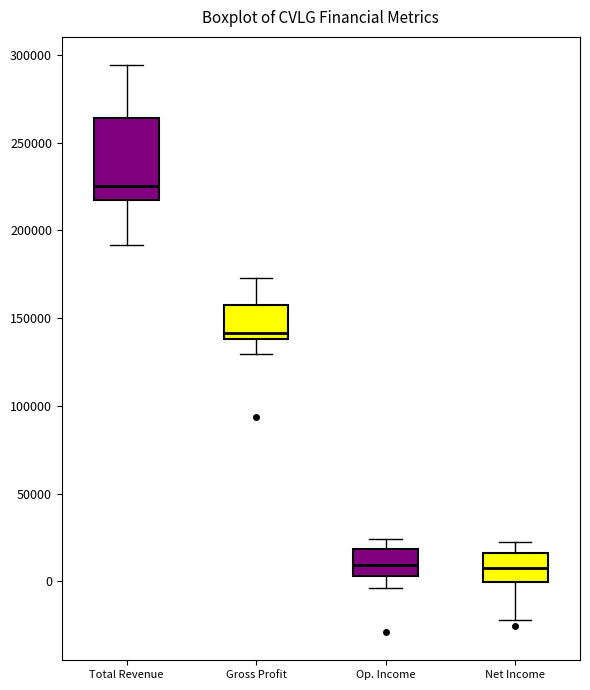

Reading left to right, read every box against the y-axis: the position of its median line, the range the box covers, and the ends of its whiskers. The values are not printed on the chart, so give them approximately, as read against the axis.

Total Revenue: median 225000, box 215000 to 265000, whiskers 190000 to 295000
Gross Profit: median 140000 (just above the box's lower edge), box 140000 to 160000, whiskers 130000 to 175000
Op. Income: median 10000, box 5000 to 20000, whiskers -5000 to 25000
Net Income: median 10000, box 0 to 15000, whiskers -20000 to 20000